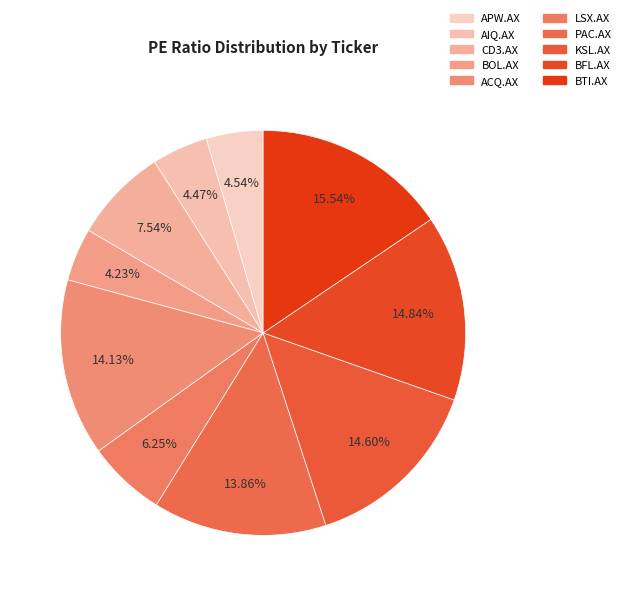

To the nearest percent, what is the difference between the ACQ.AX and BOL.AX slice percentages?

10%